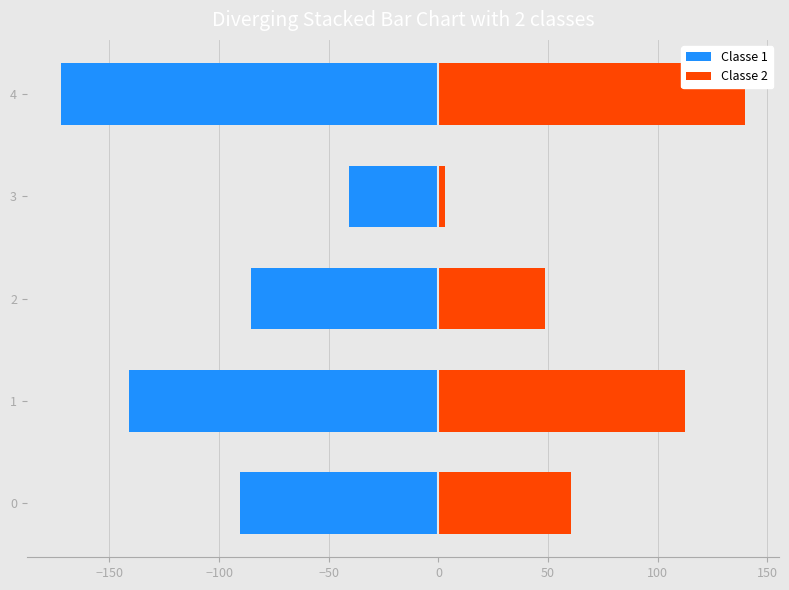

Count the number of data series in this chart.

2